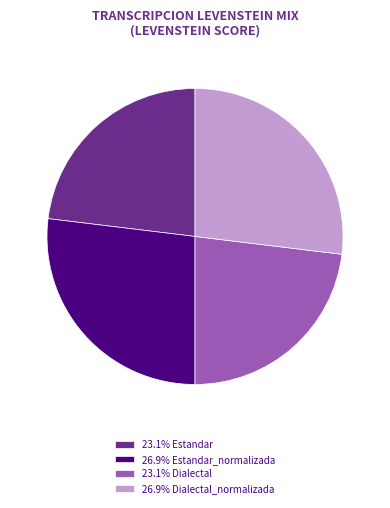

Is the sum of 23.1% Dialectal and 23.1% Estandar greater than half?

No